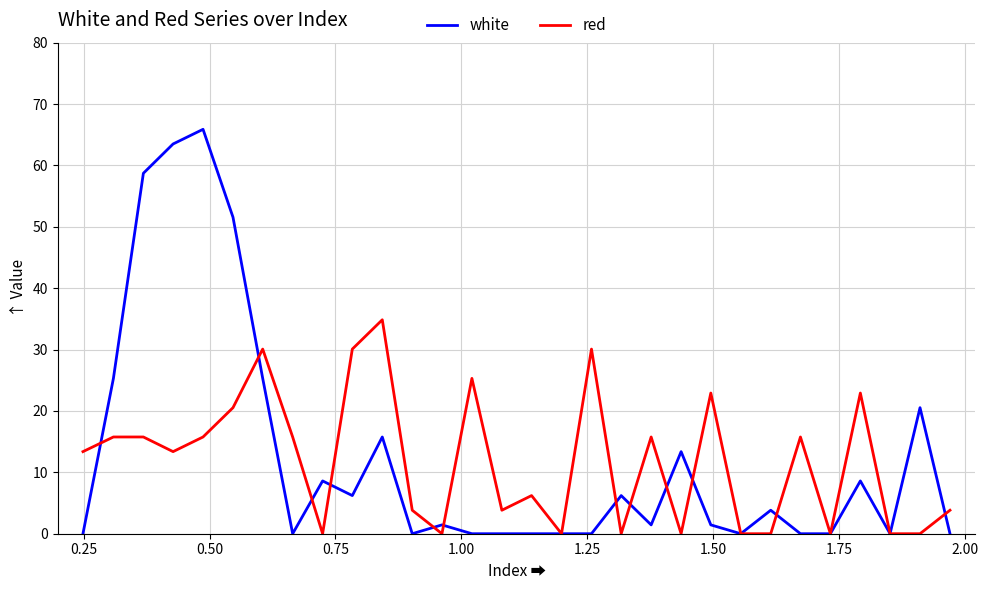

What is the highest value of the white series?

65.9